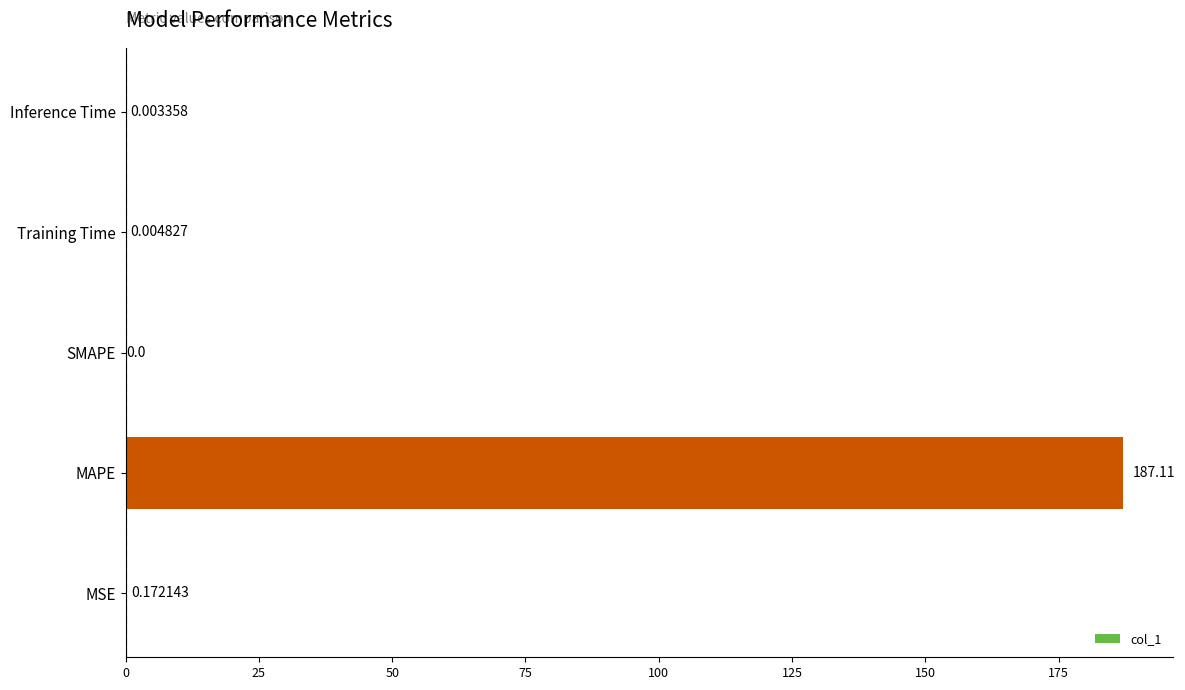

At which category does the chart reach its peak across all series?

MAPE